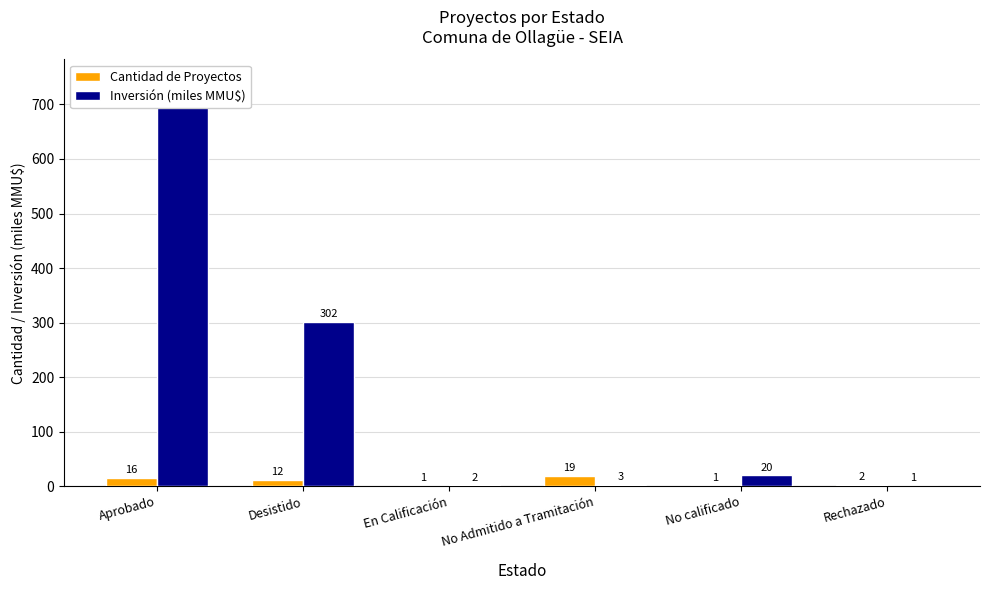

Where does the Cantidad de Proyectos series first go above 12?

Aprobado